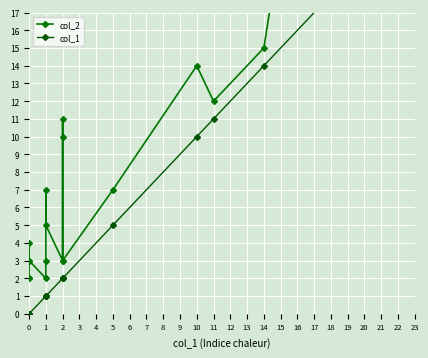

The value of col_2 at 14 is 10. True or false?

False